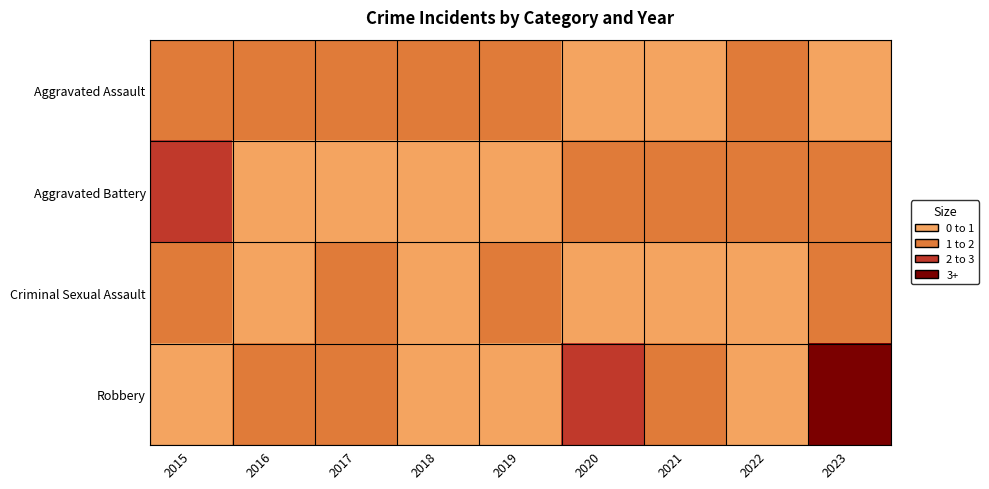

Reading left to right, extract all data points from this chart.

Aggravated Assault: 2015=1	2016=1	2017=1	2018=1	2019=1	2020=0	2021=0	2022=1	2023=0
Aggravated Battery: 2015=2	2016=0	2017=0	2018=0	2019=0	2020=1	2021=1	2022=1	2023=1
Criminal Sexual Assault: 2015=1	2016=0	2017=1	2018=0	2019=1	2020=0	2021=0	2022=0	2023=1
Robbery: 2015=0	2016=1	2017=1	2018=0	2019=0	2020=2	2021=1	2022=0	2023=3